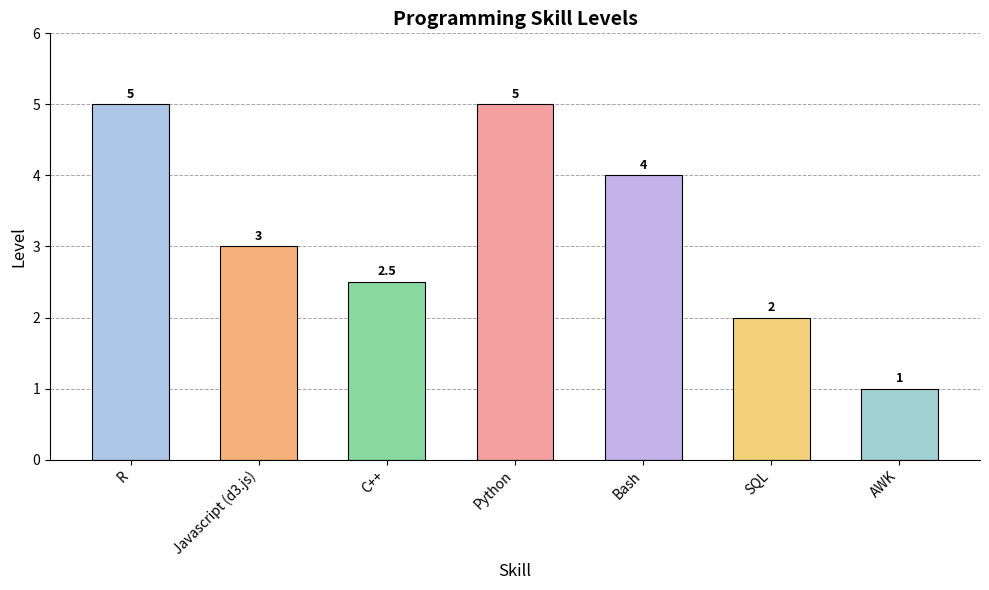

At which label does the data first exceed 3?

R